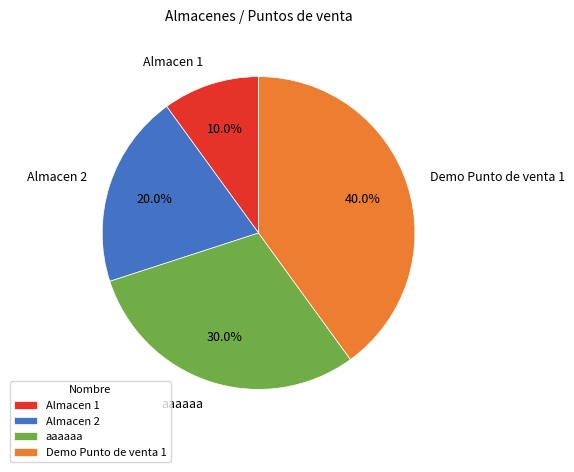

Which category has the smallest portion of the pie?

Almacen 1